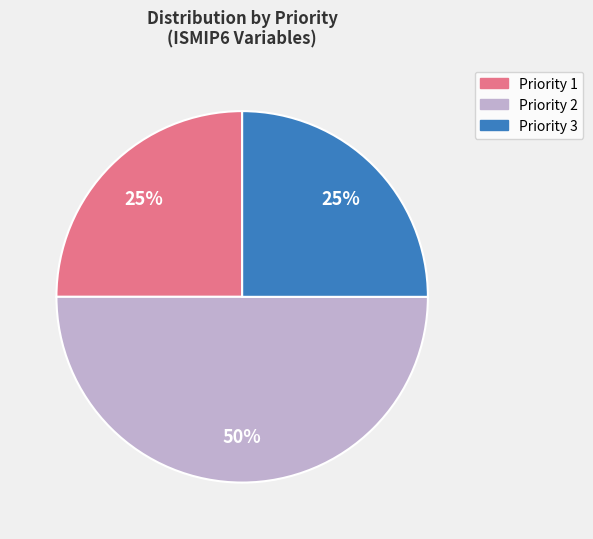

Combined, do Priority 2 and Priority 1 account for over 50%?

Yes